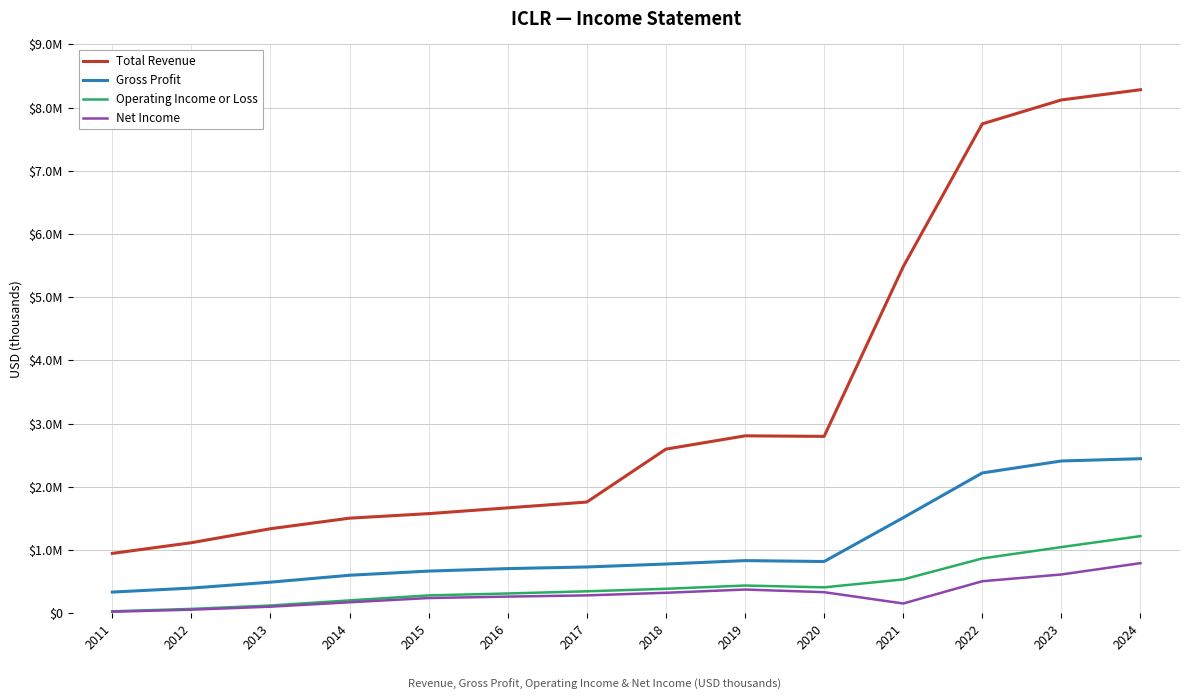

Is the value of Gross Profit at 2017 greater than the value of Operating Income or Loss at 2014?

Yes